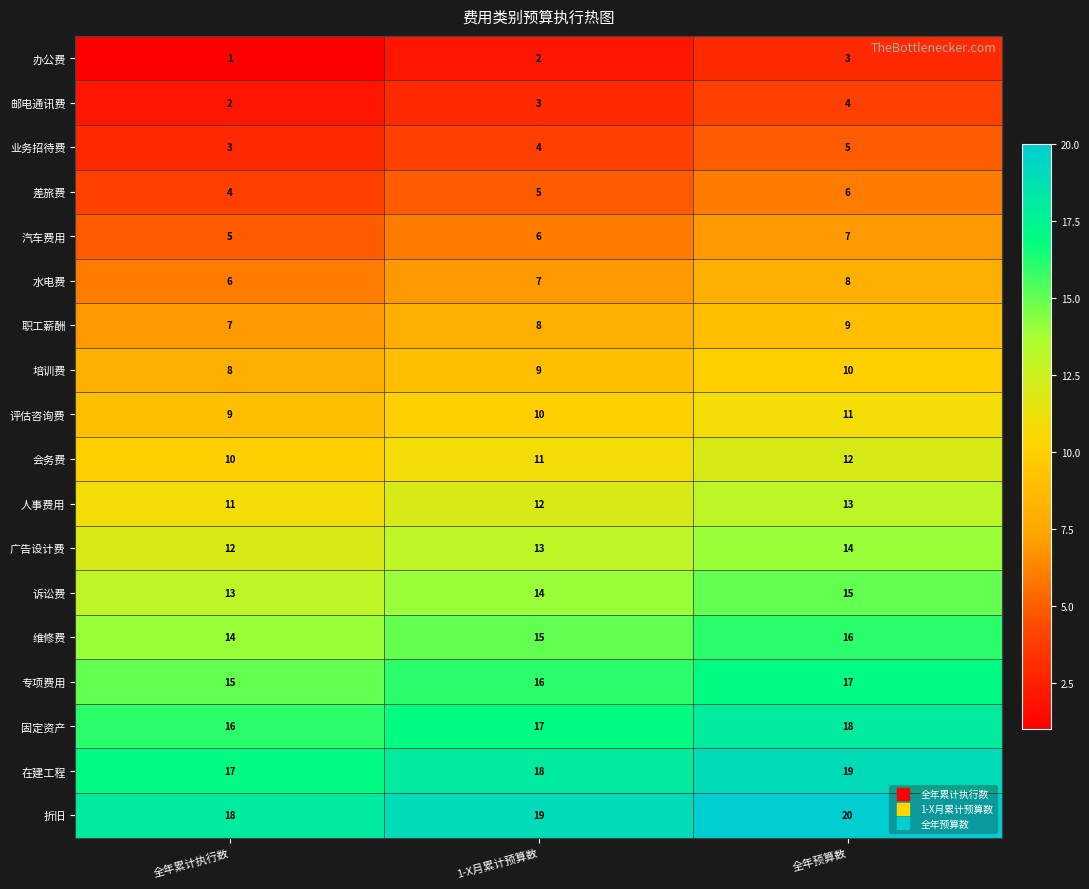

List the labels in order of 评估咨询费 value, largest first.

全年预算数, 1-X月累计预算数, 全年累计执行数